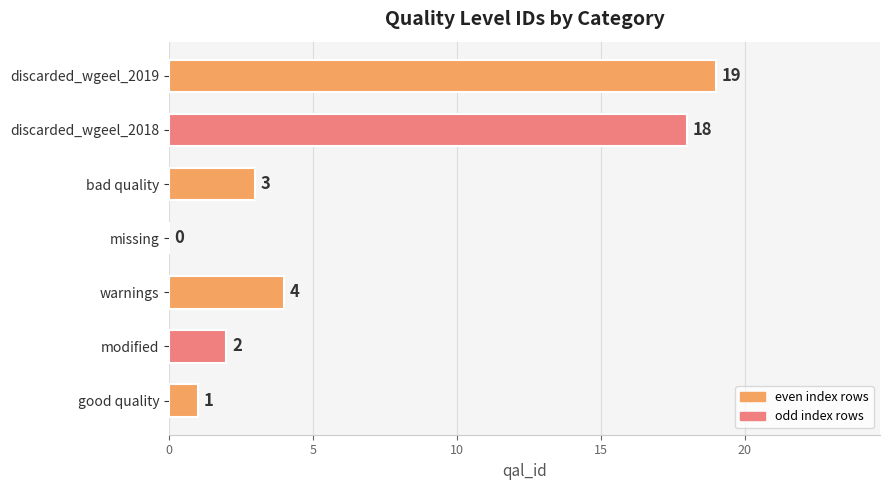

Reading bottom to top, what are all the values shown in this chart?

good quality=1	modified=2	warnings=4	missing=0	bad quality=3	discarded_wgeel_2018=18	discarded_wgeel_2019=19